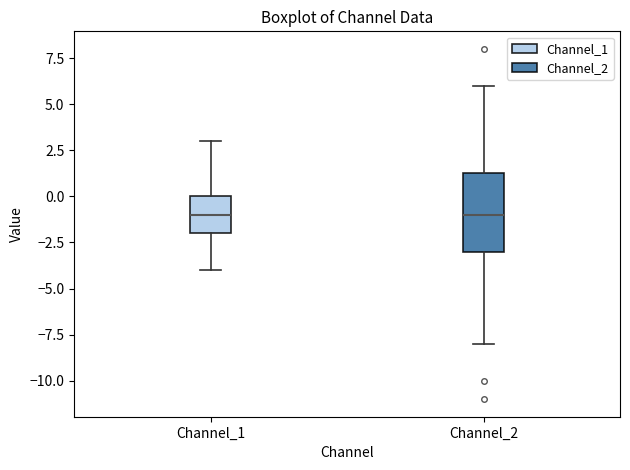

Where does the median line of the box for Channel_2 sit on the y-axis? The values are not printed on the chart, so give them approximately, as read against the axis.

-1.0